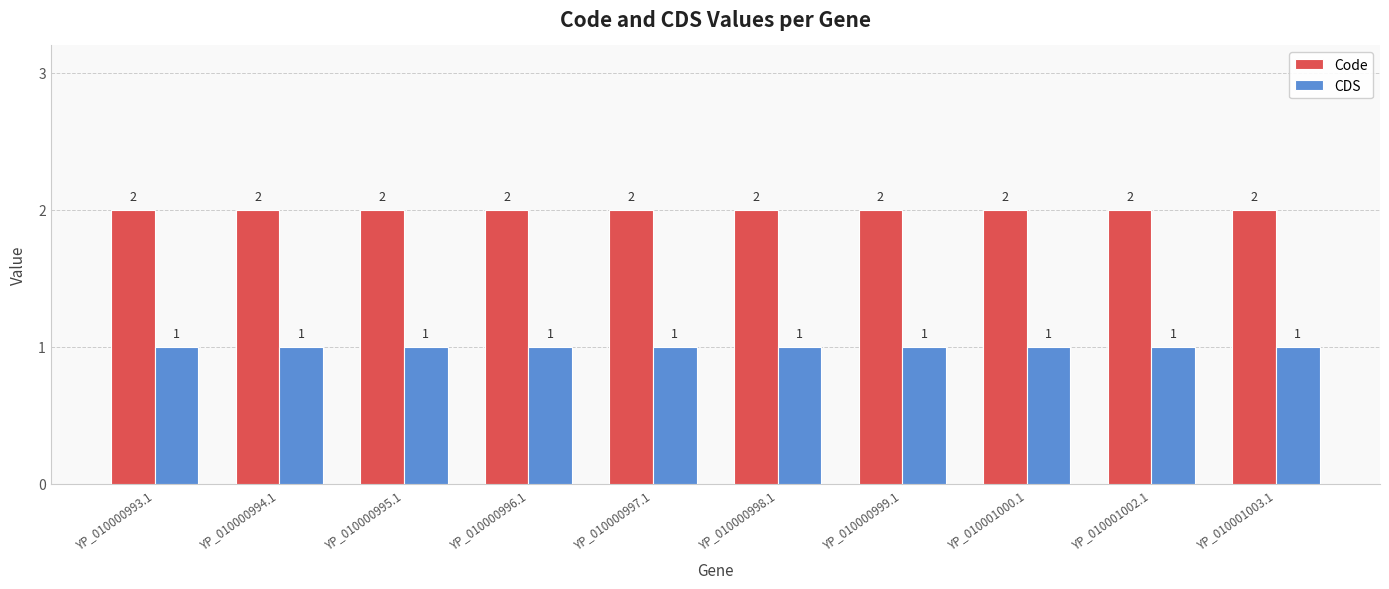

What is the average value of the CDS series?

1